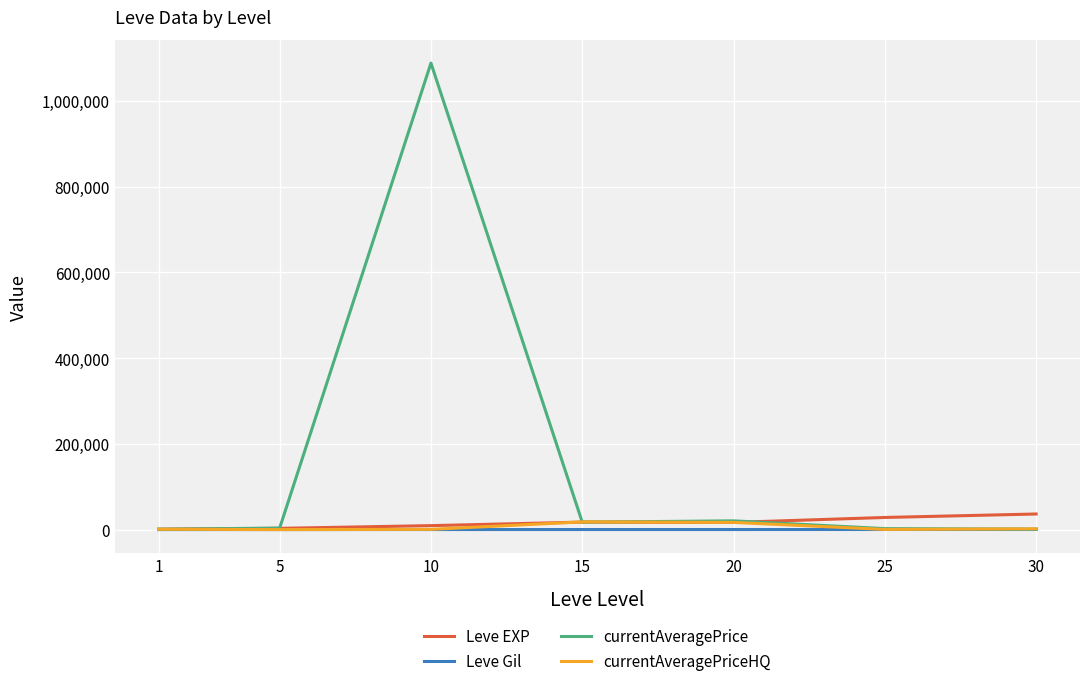

Is the value of currentAveragePriceHQ at 30 greater than the value of currentAveragePrice at 15?

No